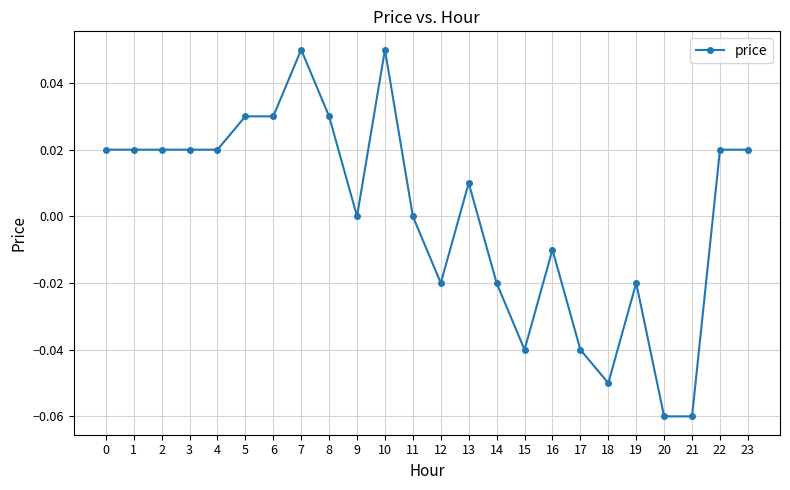

Is it true that the value at 0 is 0.0?

True